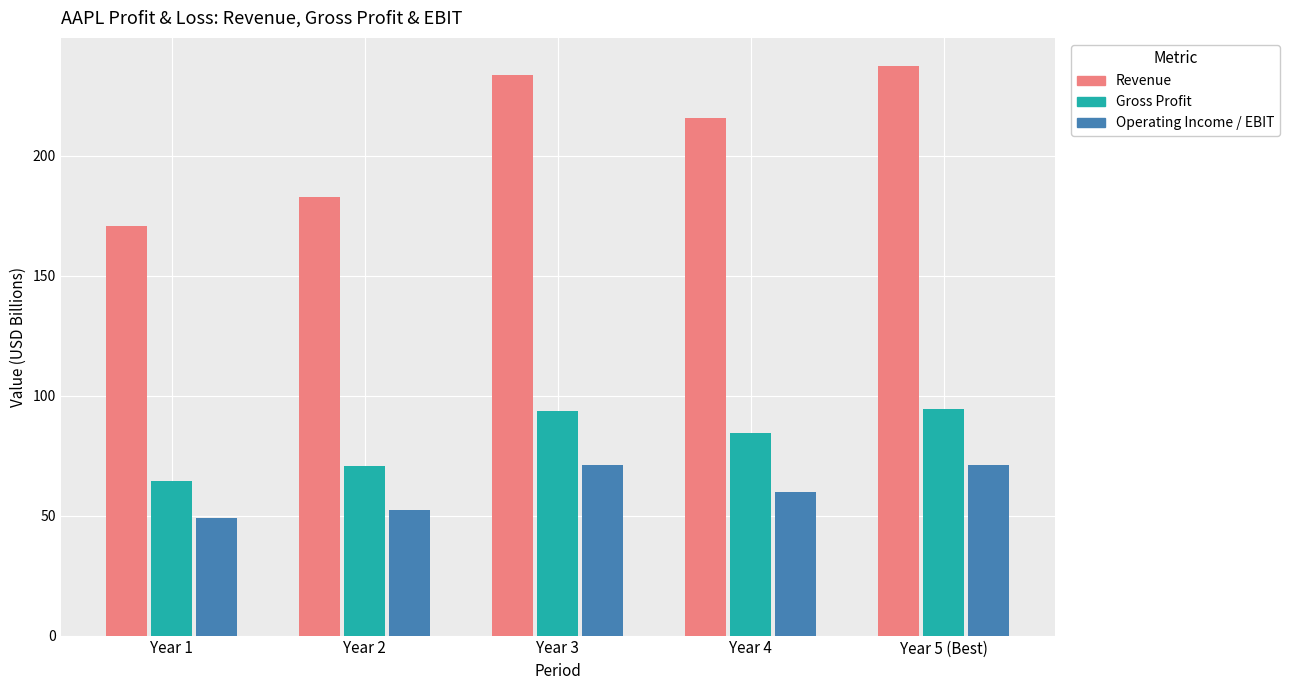

What is the difference between the Operating Income / EBIT values at Year 4 and Year 1?

11.0